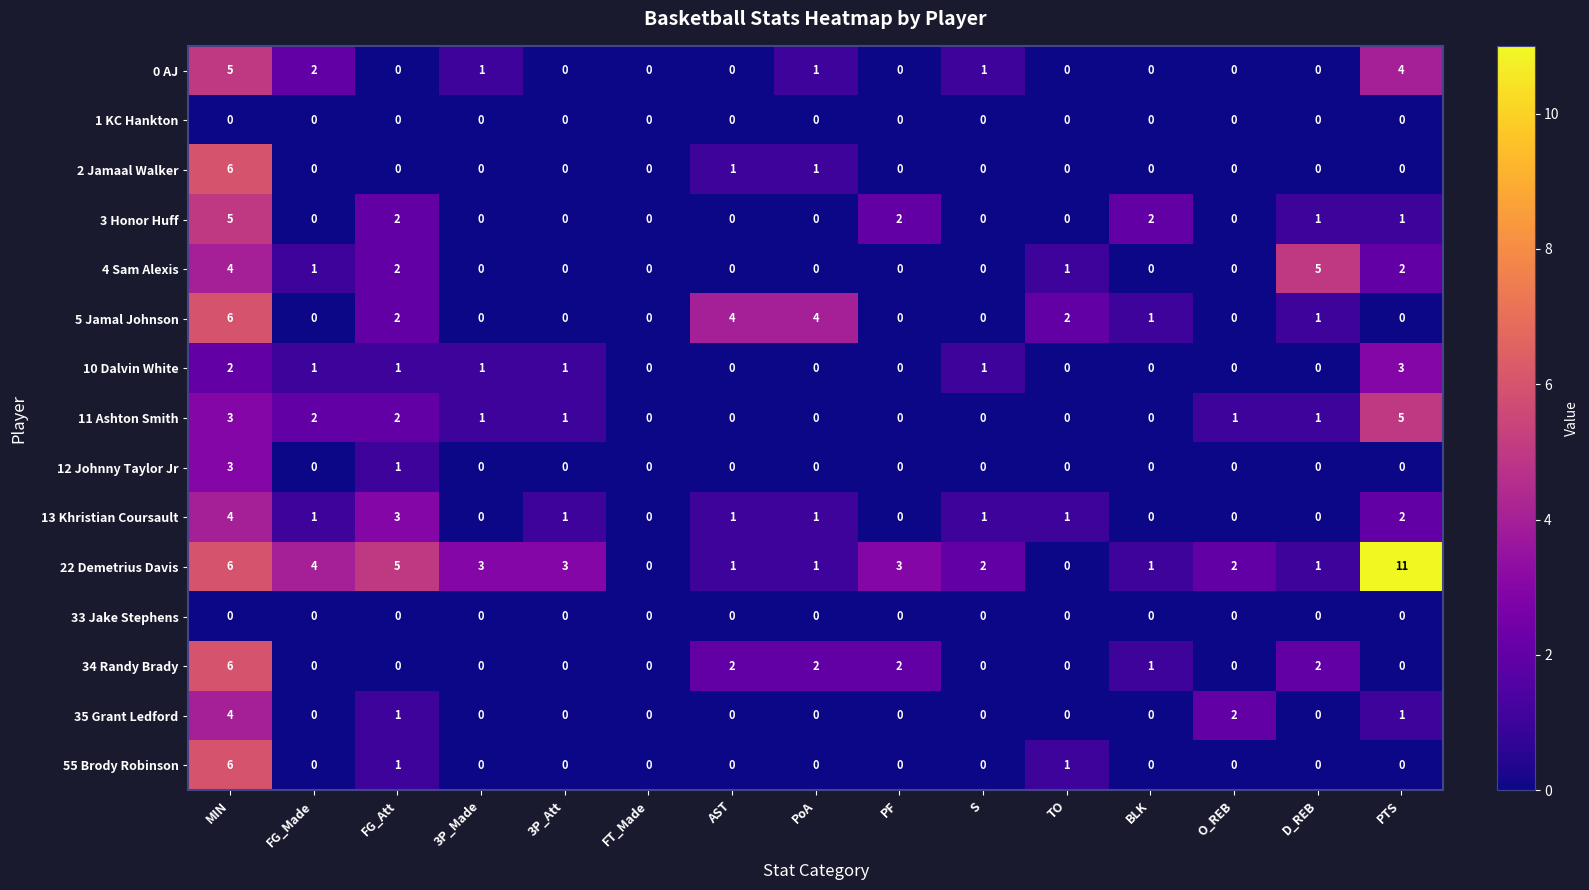

Count the 5 Jamal Johnson values in the range 0 to 2.

12